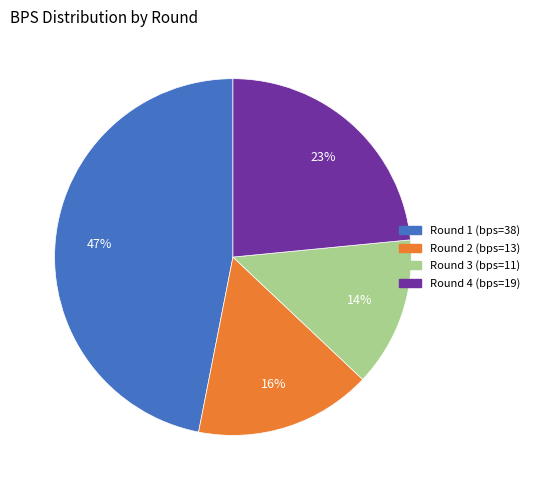

Is there a majority slice in this chart?

No